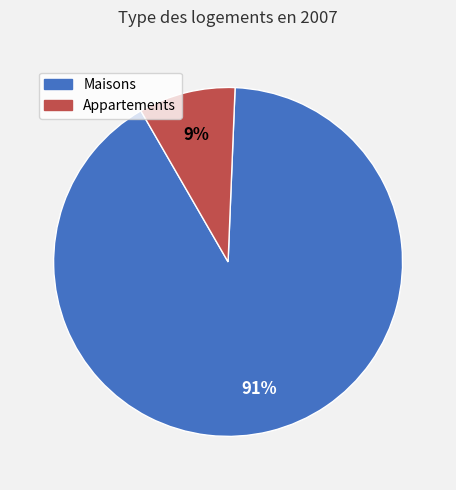

To the nearest percent, what portion does Maisons represent?

91%